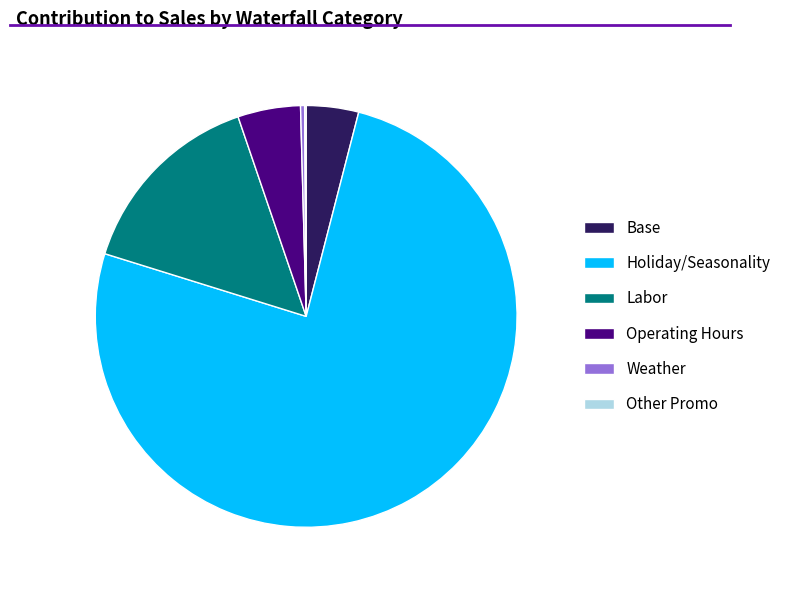

Is the sum of Labor and Operating Hours greater than half?

No